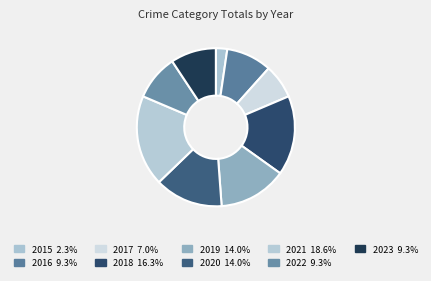

How many slices are in this pie chart?

9